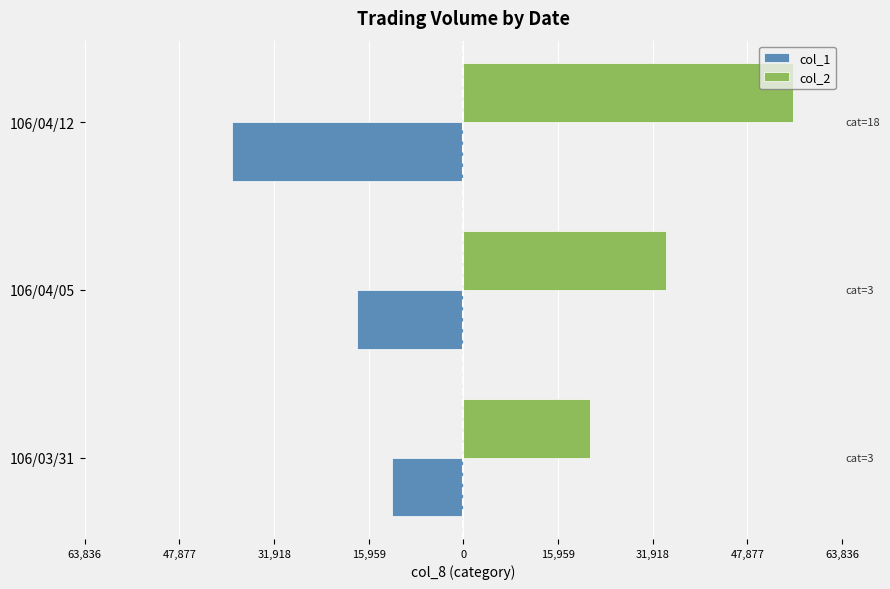

List the series in order of their overall mean, highest first.

col_2, col_1